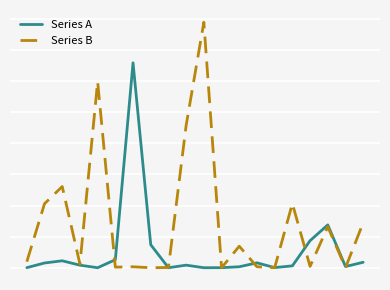

Does the chart display data point markers on the line(s)?

No